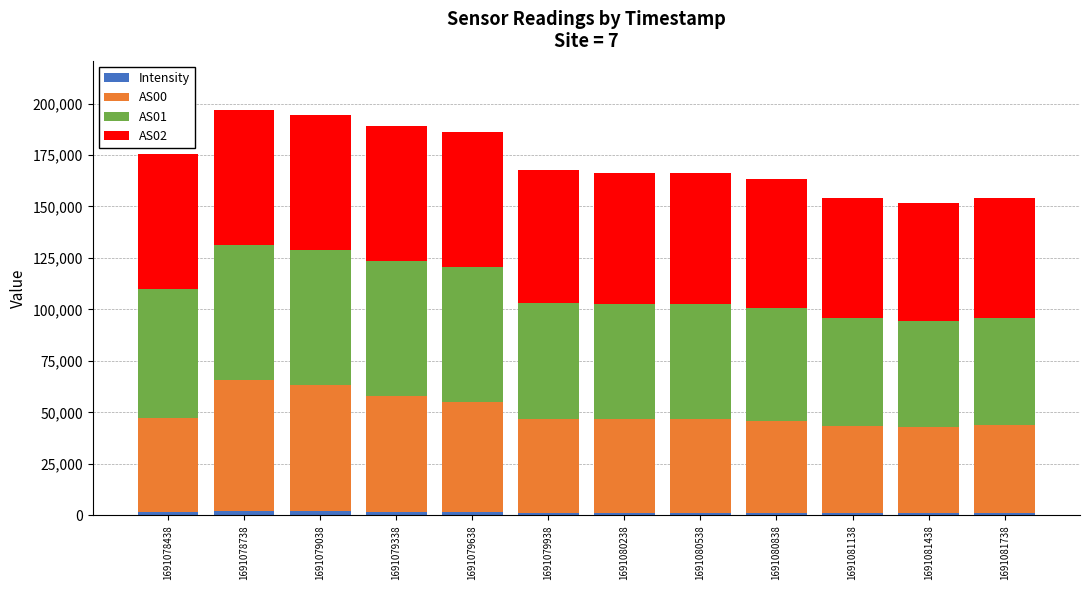

Are the bars grouped side by side (vs. stacked)?

No